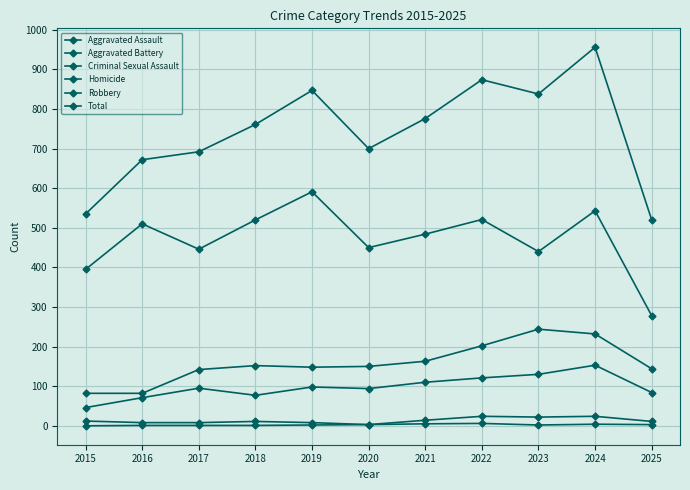

At which label does Aggravated Assault first exceed 95?

2019